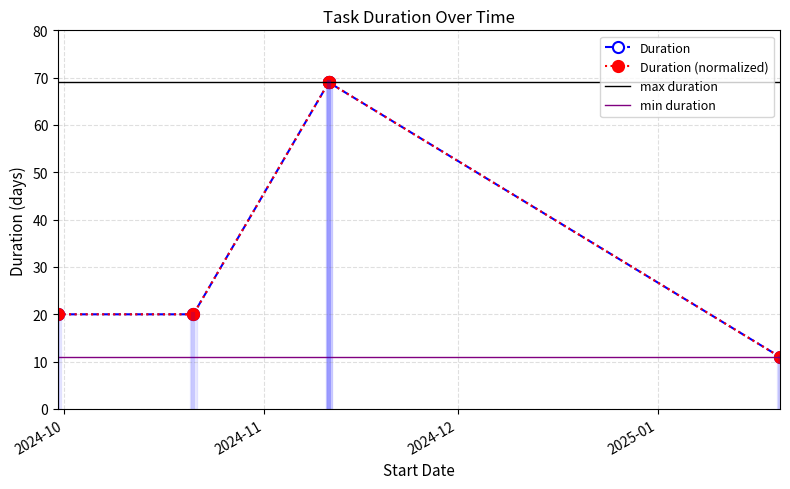

What is the smallest value displayed?

11